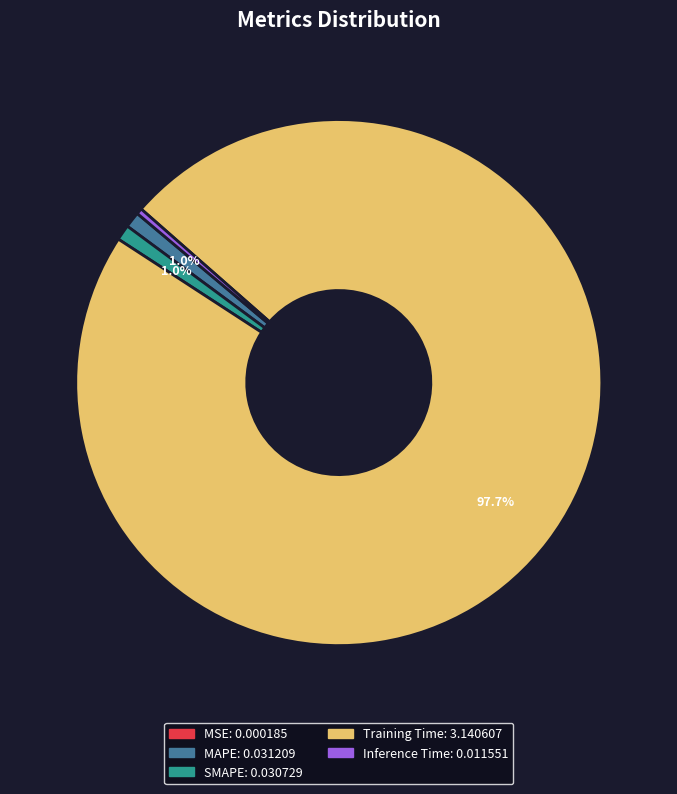

Does Training Time account for over 50% of the chart?

Yes